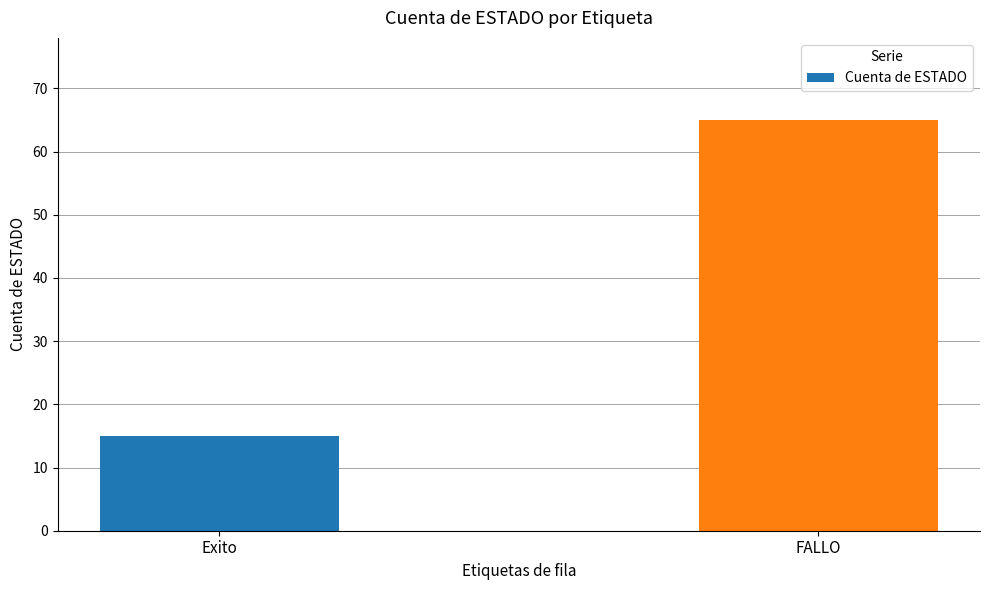

What is the difference between the maximum and minimum values?

50